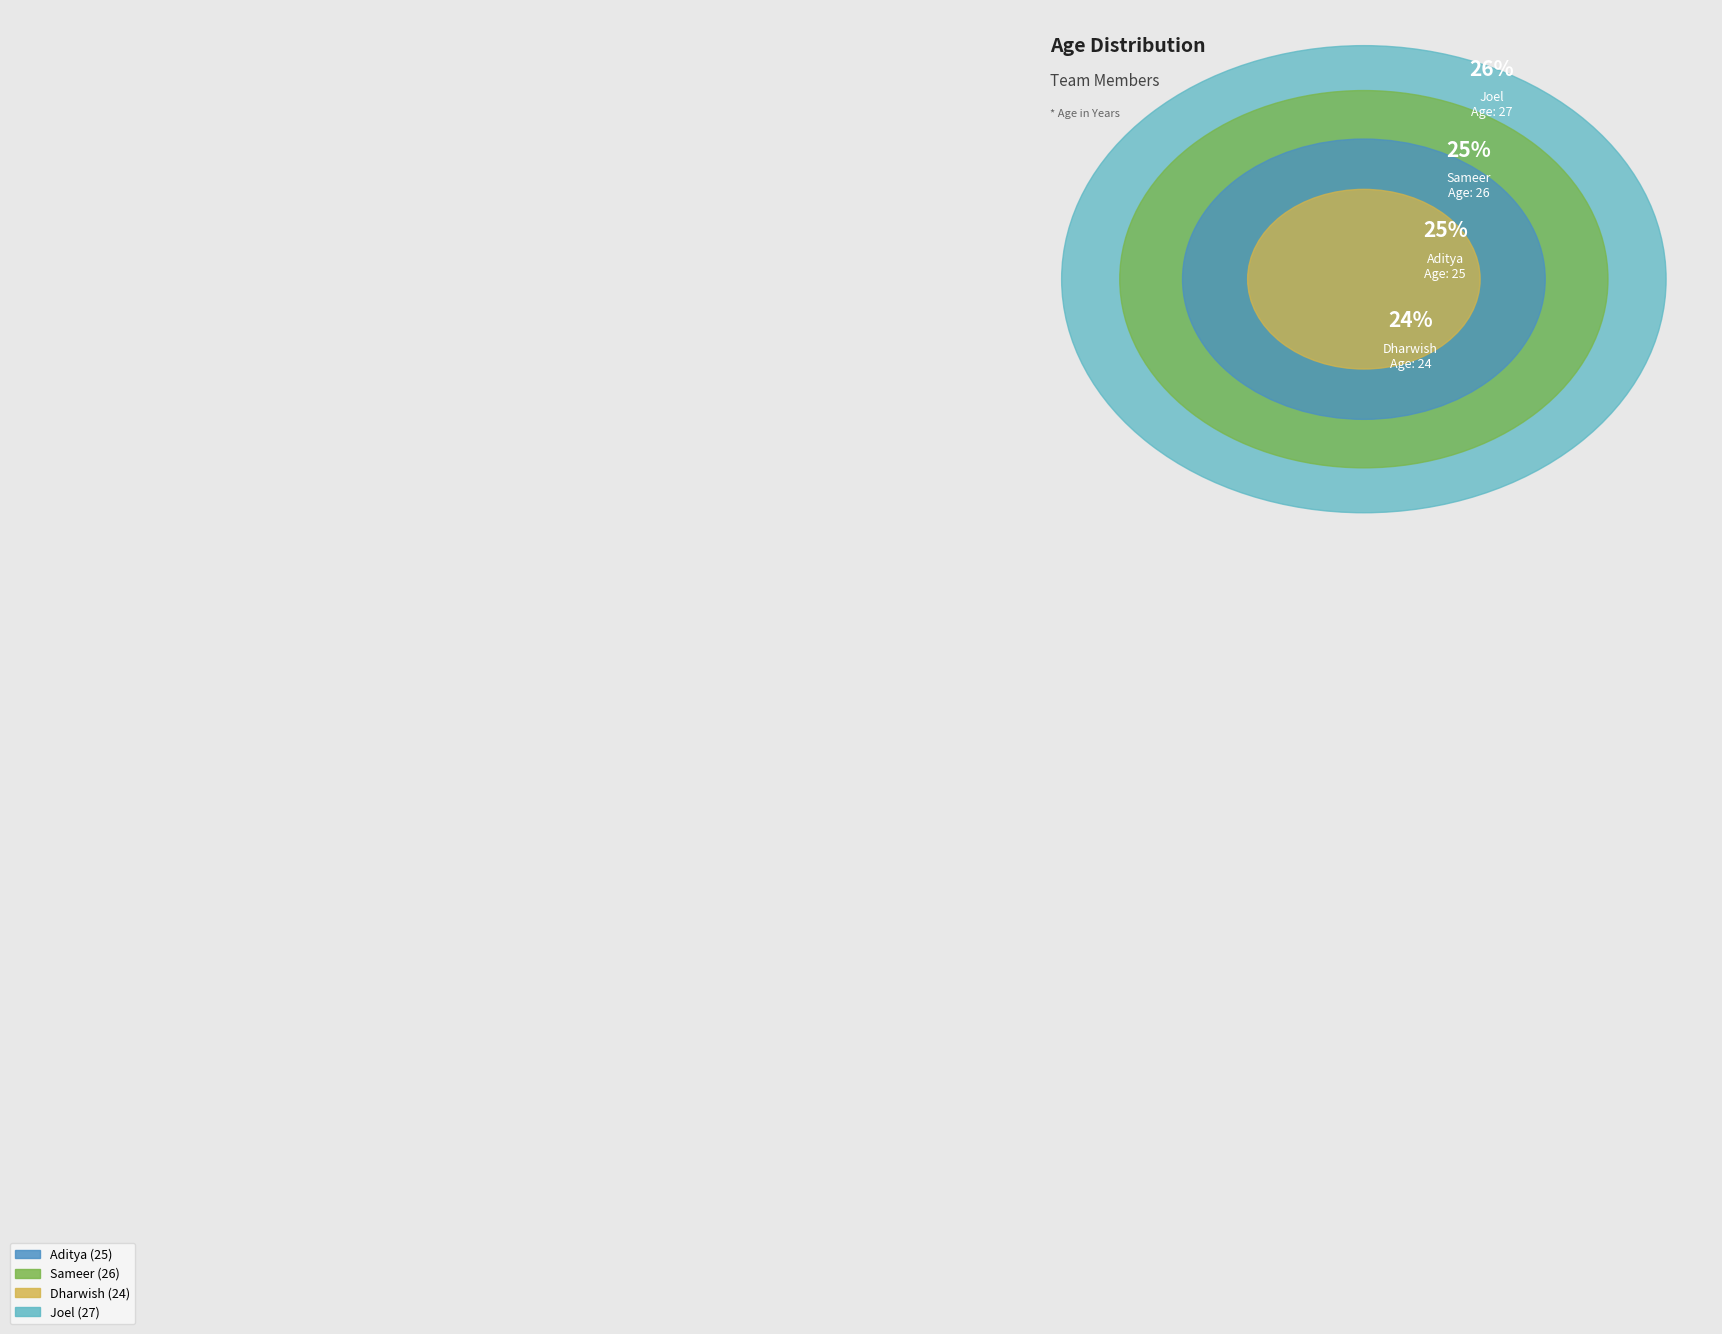

The Sameer slice represents 18% of the pie. True or false?

False